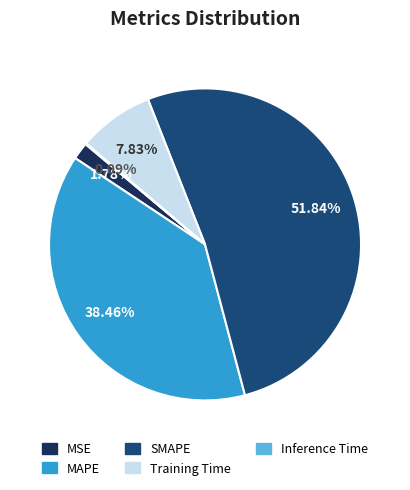

Combined, do MAPE and Training Time account for over 50%?

No